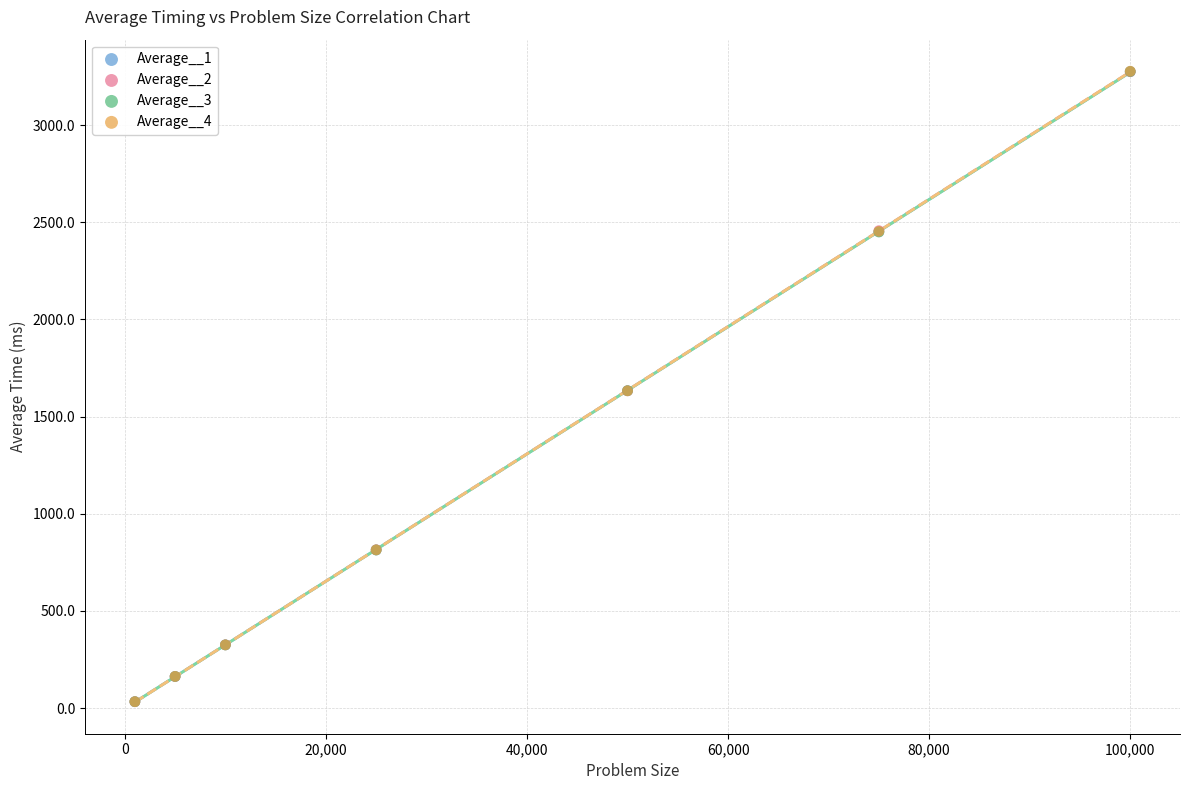

What are all the series names shown in the legend?

Average__1, Average__2, Average__3, Average__4